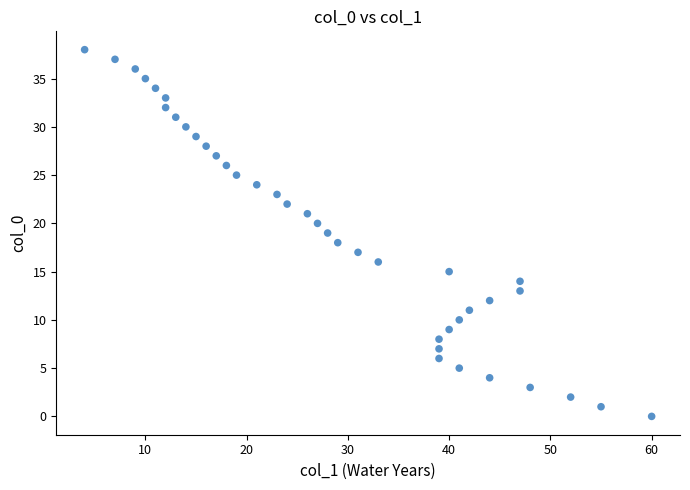

What is the range of Y values (max minus min)?

38